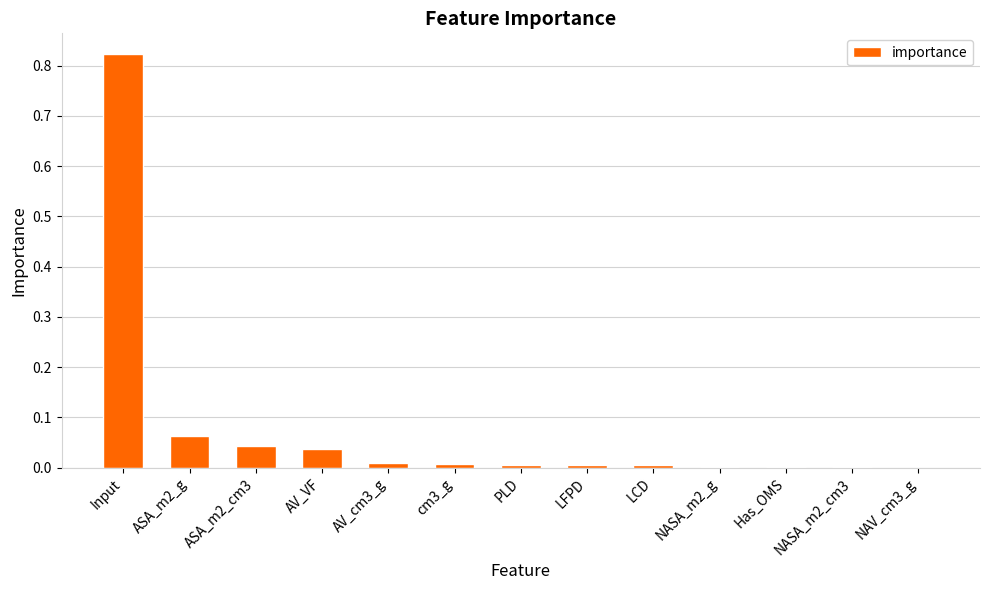

Is it true that the value at NASA_m2_g is 0.0?

True